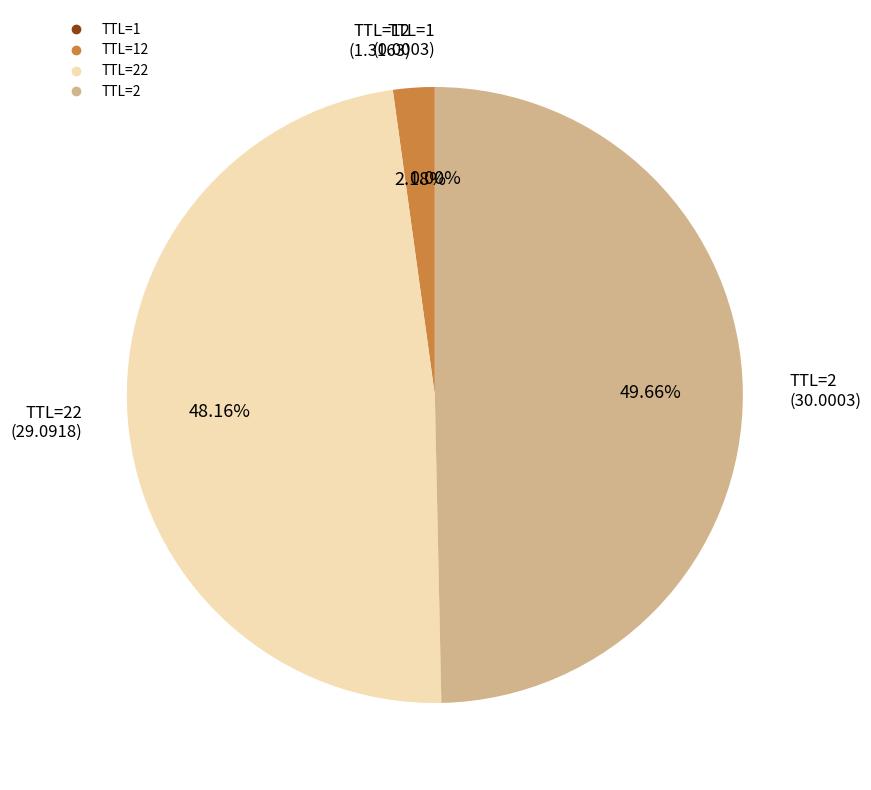

Is there a majority slice in this chart?

No